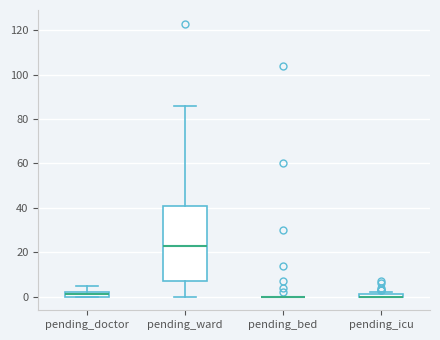

Comparing the boxes themselves (not the whiskers), which one is the tallest?

pending_ward